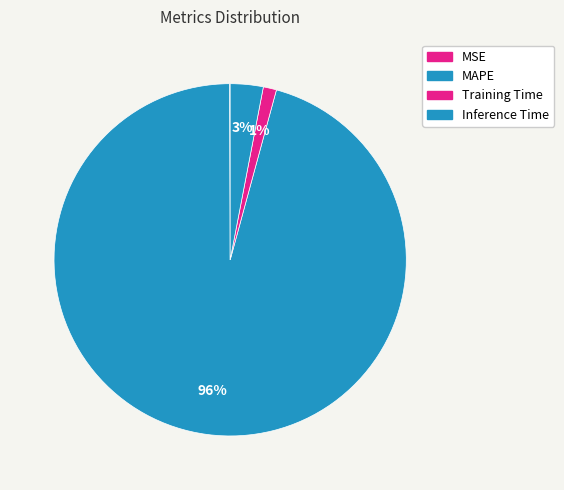

To the nearest percent, what percentage of the pie is MAPE?

96%